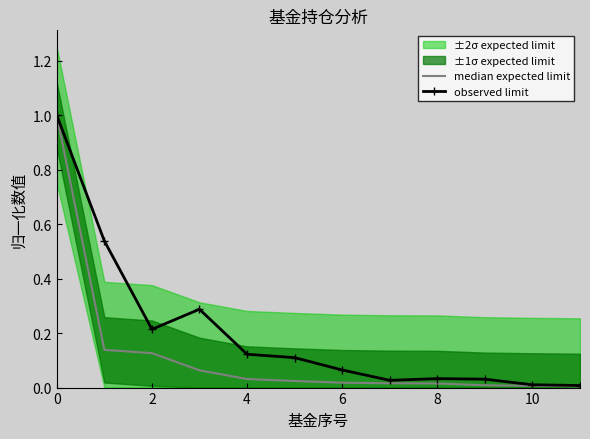

True or false: observed limit and median expected limit intersect in this chart.

False